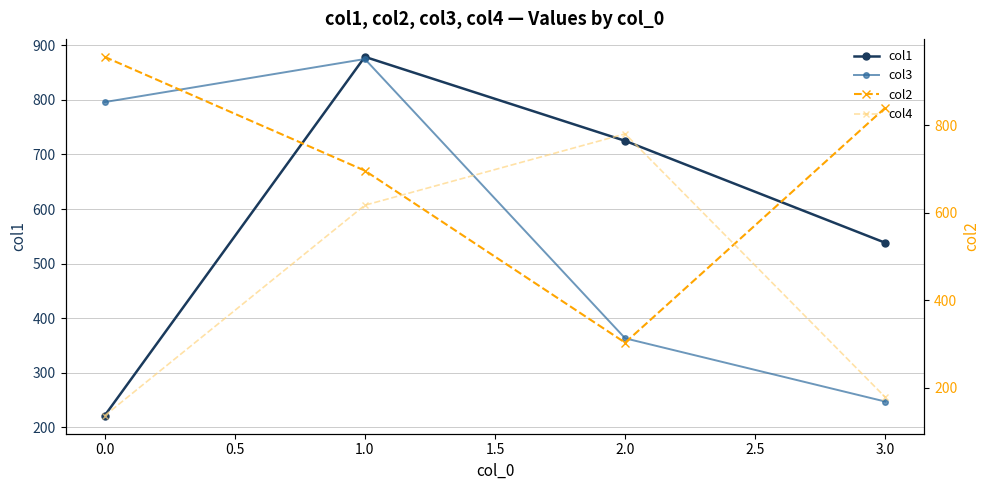

What are all the series names shown in the legend?

col1, col3, col2, col4